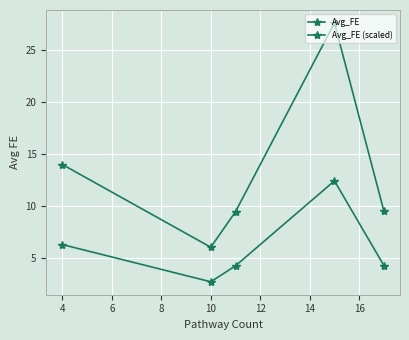

Reading right to left, extract all data points from this chart.

Avg_FE: 9.5	27.6	9.5	6.0	14.0
Avg_FE (scaled): 4.3	12.4	4.3	2.7	6.3